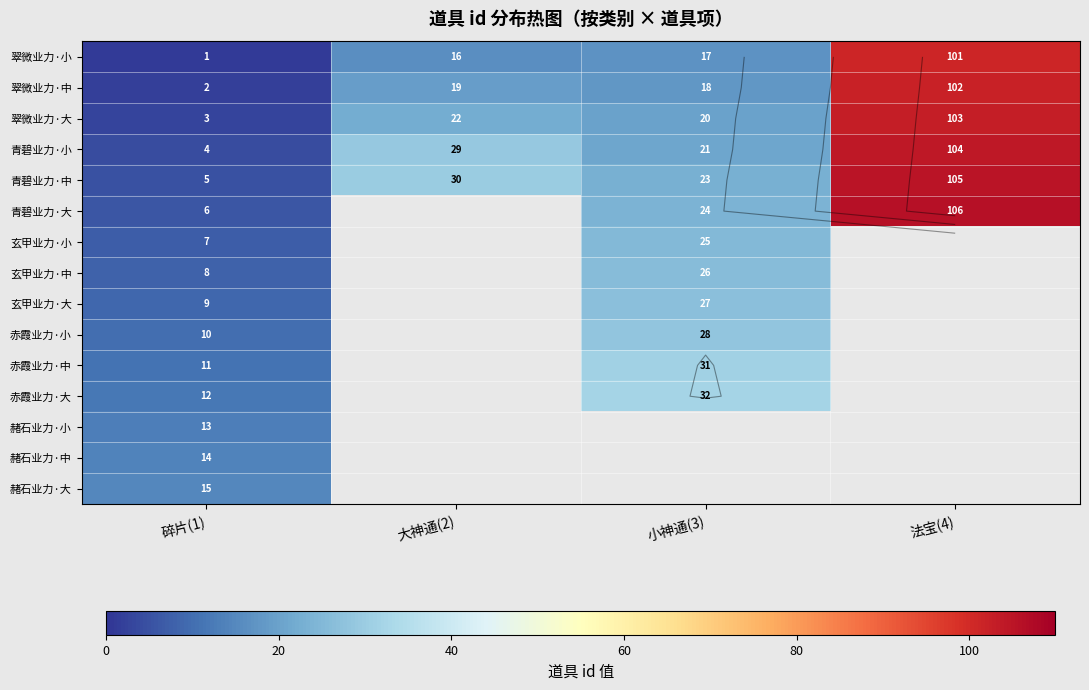

True or false: 赭石业力·小 has a value of 19.6 at 碎片(1).

False